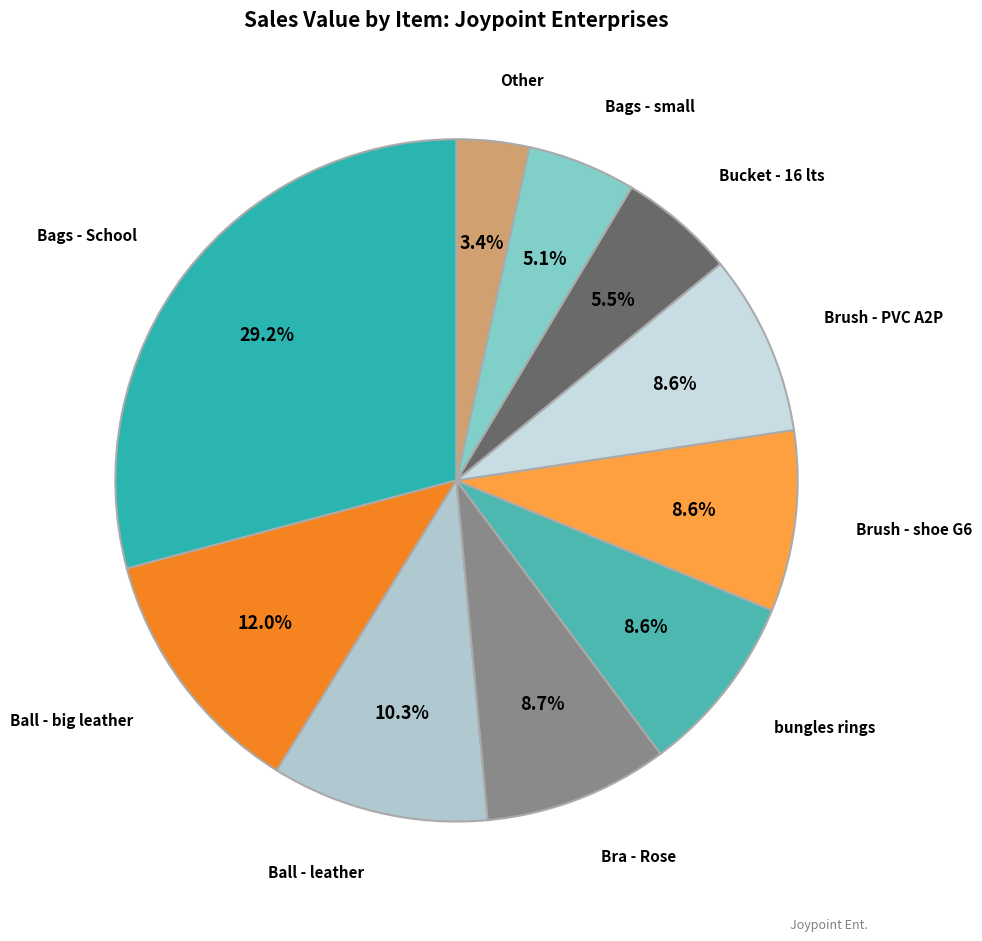

Is there any slice that represents more than half of the pie?

No